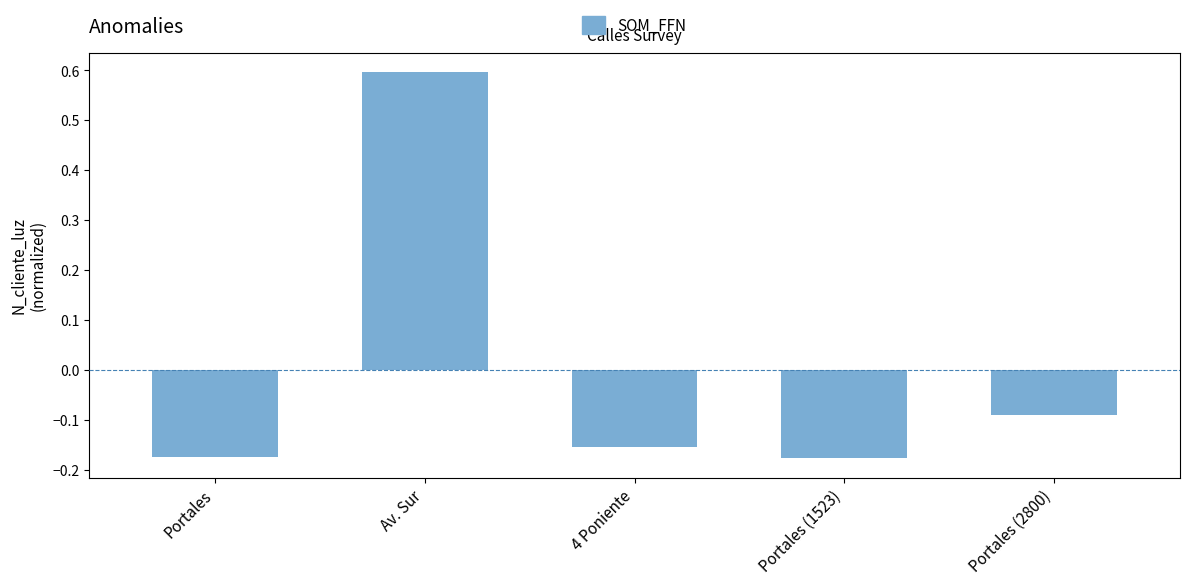

How many bars are there in total?

5